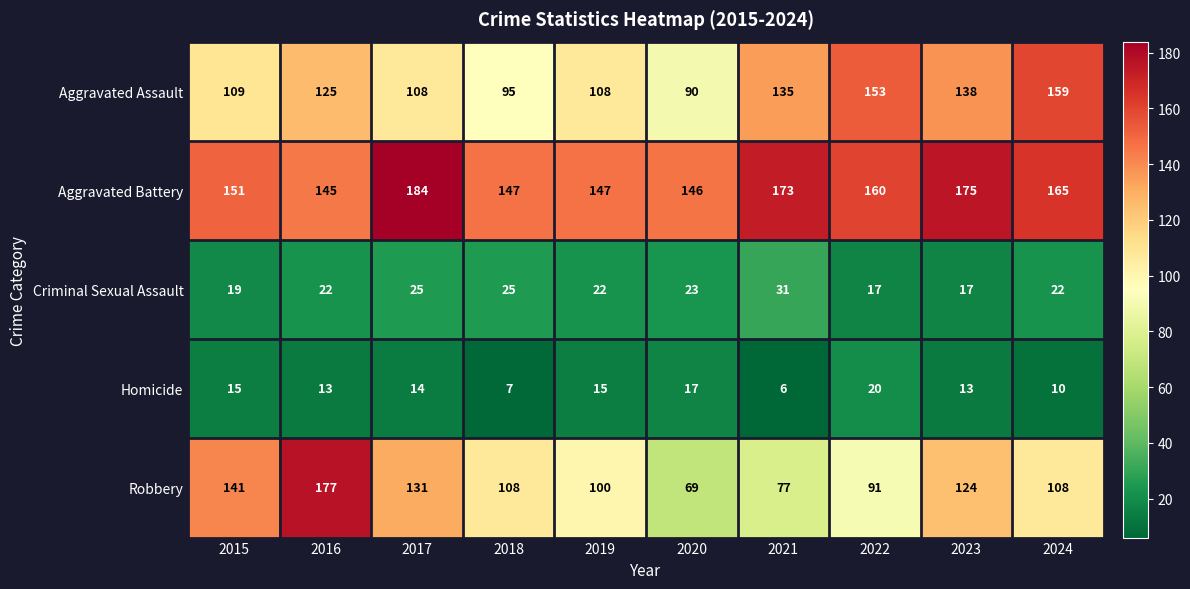

Which series has the largest range (max minus min)?

Robbery